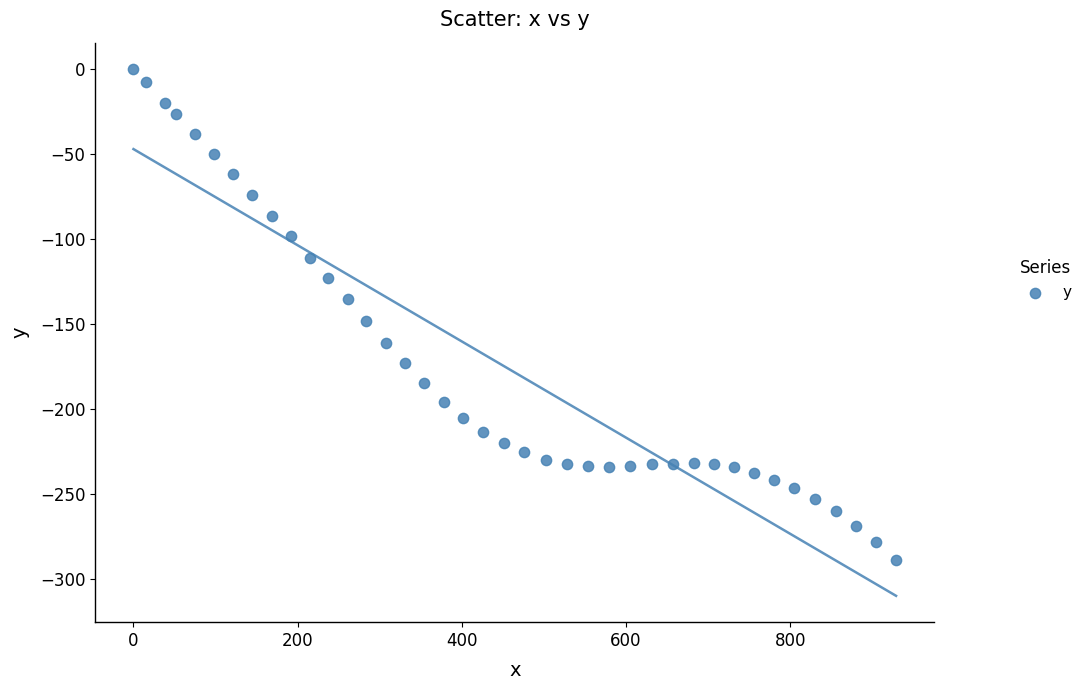

What Y value in the scatter plot is closest to -144?

-148.0